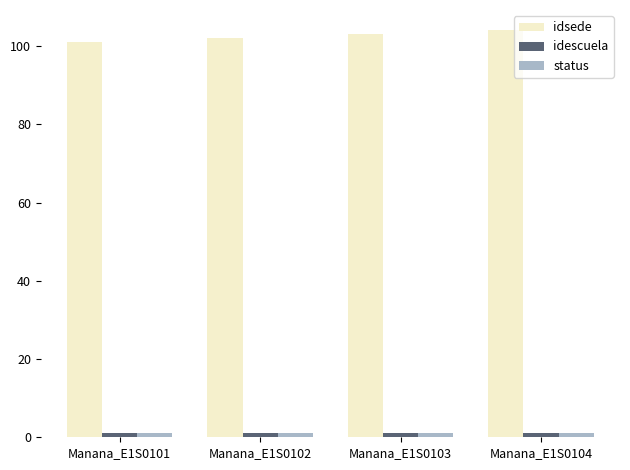

Which series has the largest total across all categories?

idsede